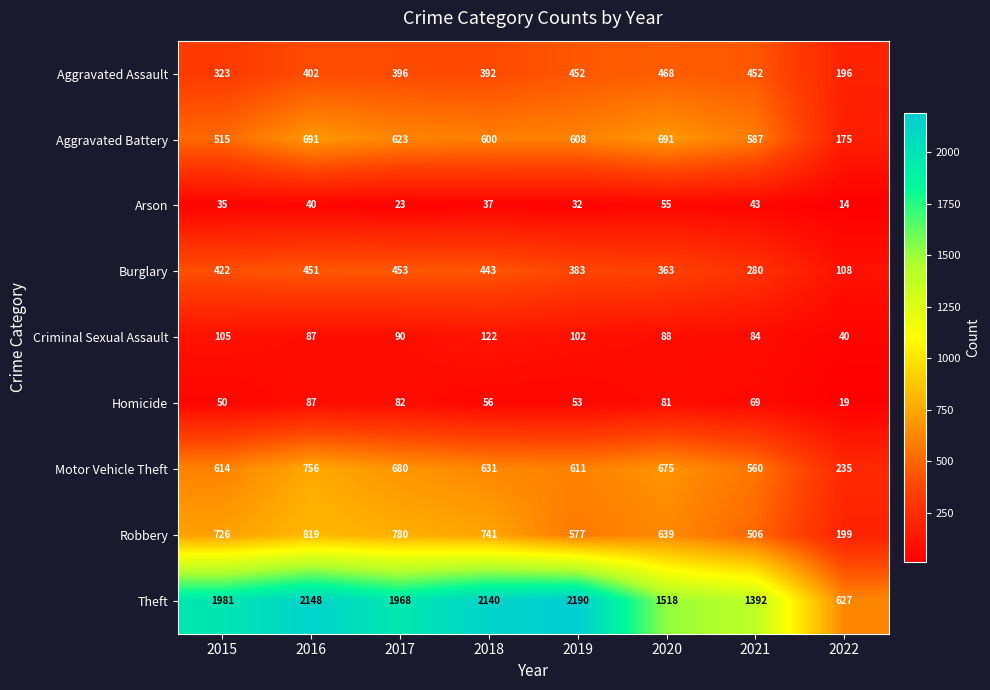

The Burglary series shows 32 at 2022. True or false?

False